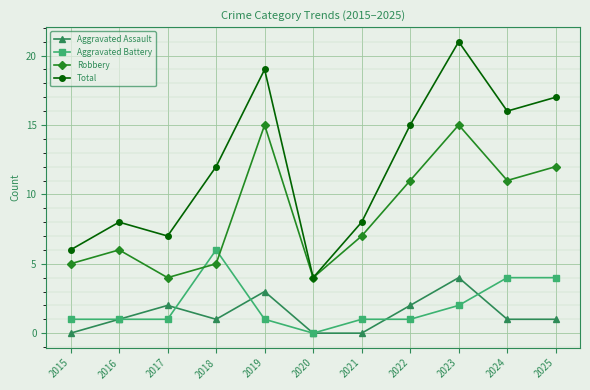

Is it true that Total equals 8 at 2025?

False